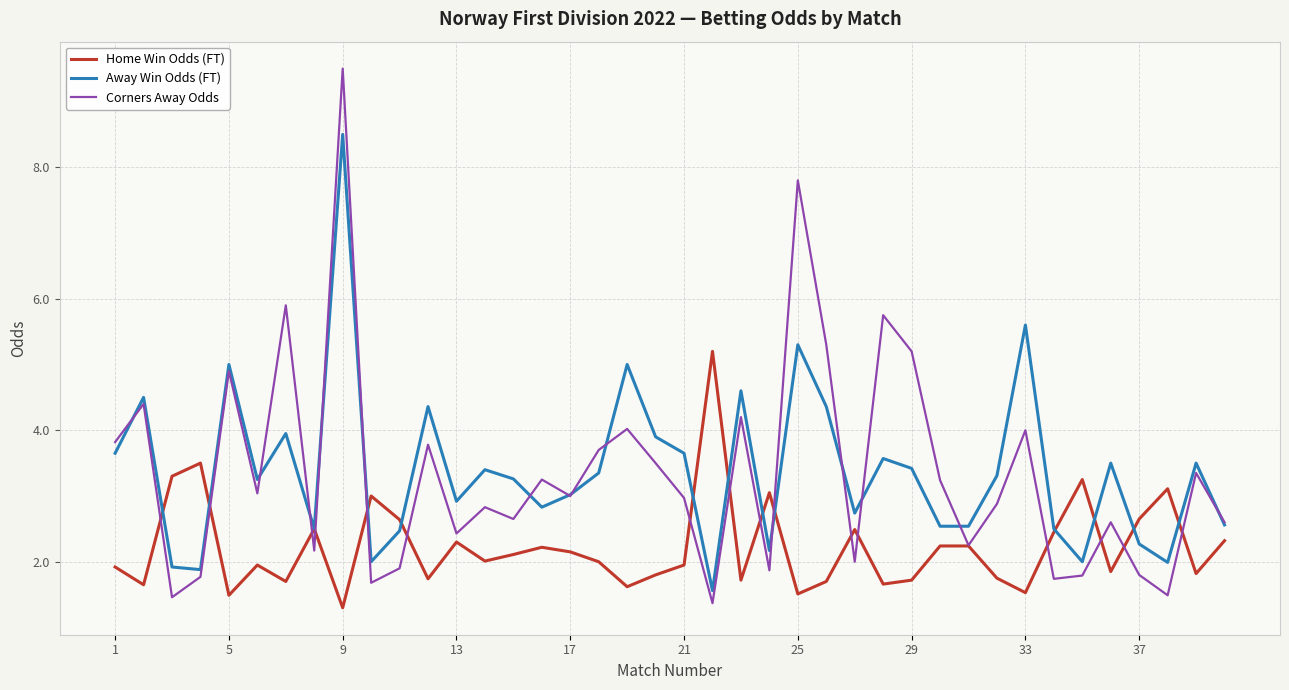

List the series in order of their peak value, highest first.

Corners Away Odds, Away Win Odds (FT), Home Win Odds (FT)